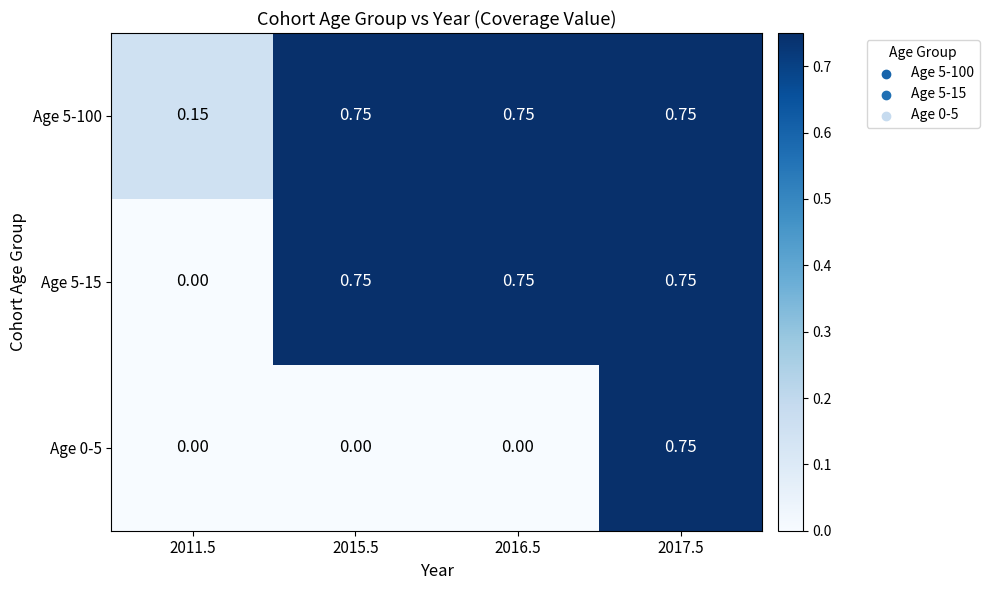

Is the value of Age 0-5 at 2015.5 greater than the value of Age 5-15 at 2017.5?

No